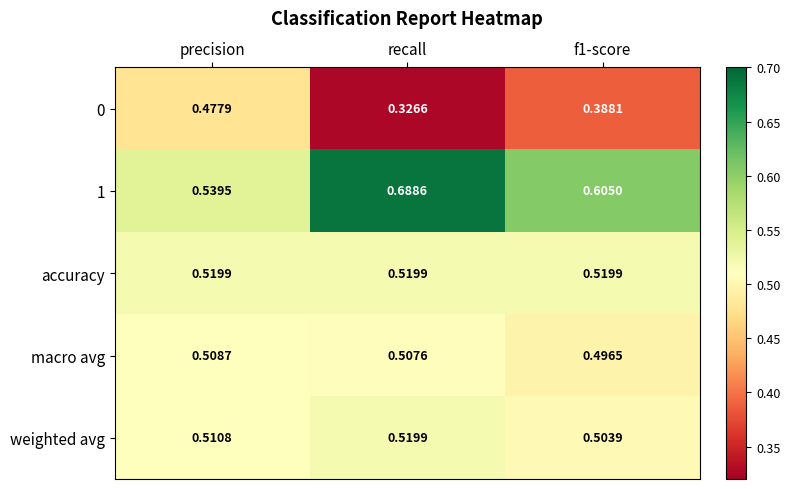

Which series has the largest total across all categories?

1